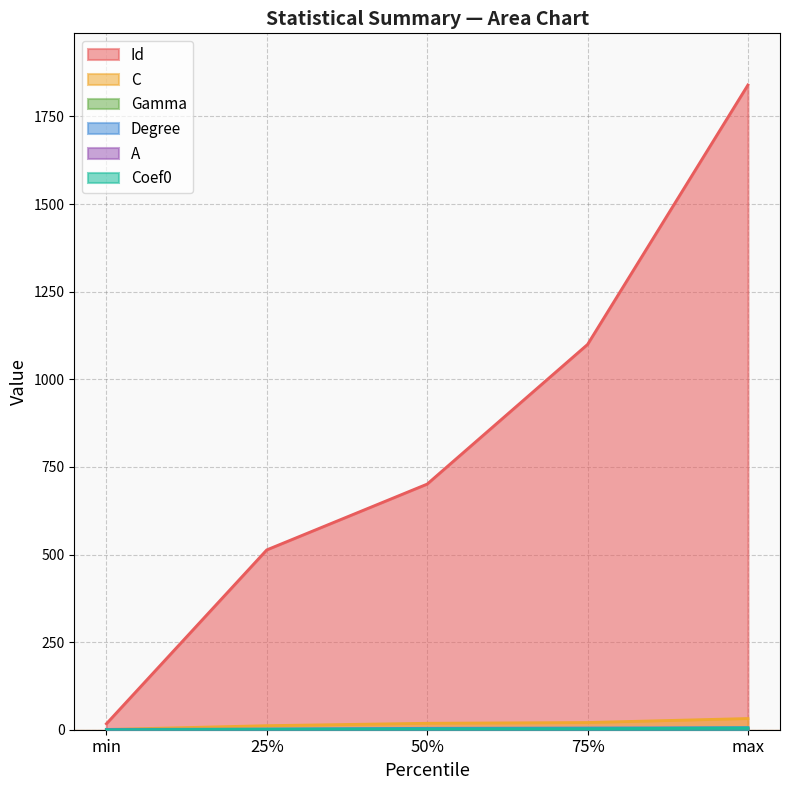

Reading right to left, list all the values displayed in this chart.

Id: 1840.0	1099.5	701.0	513.2	17.0
C: 32.0	20.6	18.4	11.6	0.7
Gamma: 3.2	2.0	1.8	0.8	0.1
Degree: 6.0	5.0	4.0	2.0	1.0
A: 2.0	1.3	1.0	0.9	0.0
Coef0: 5.0	2.8	2.3	1.4	0.0